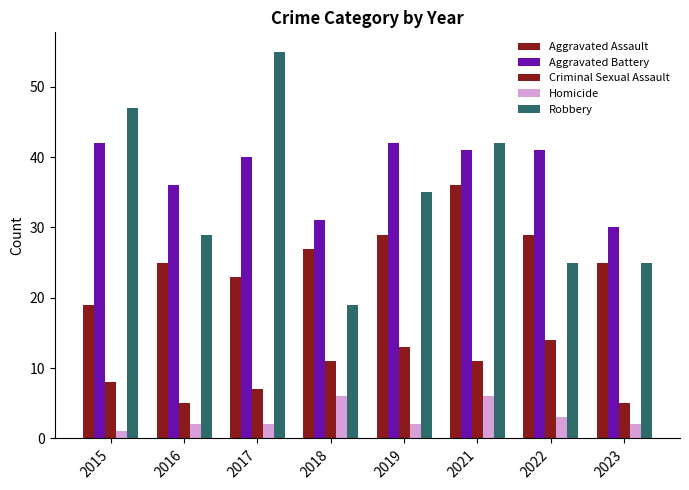

Is it true that Robbery equals 29 at 2016?

True